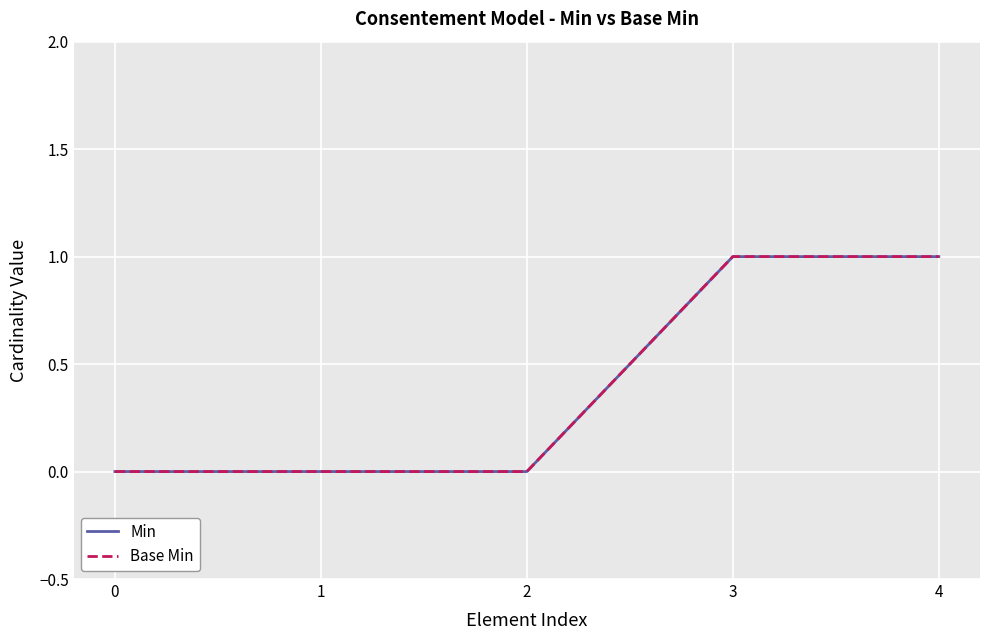

Is it true that Min equals 0 at 2?

True